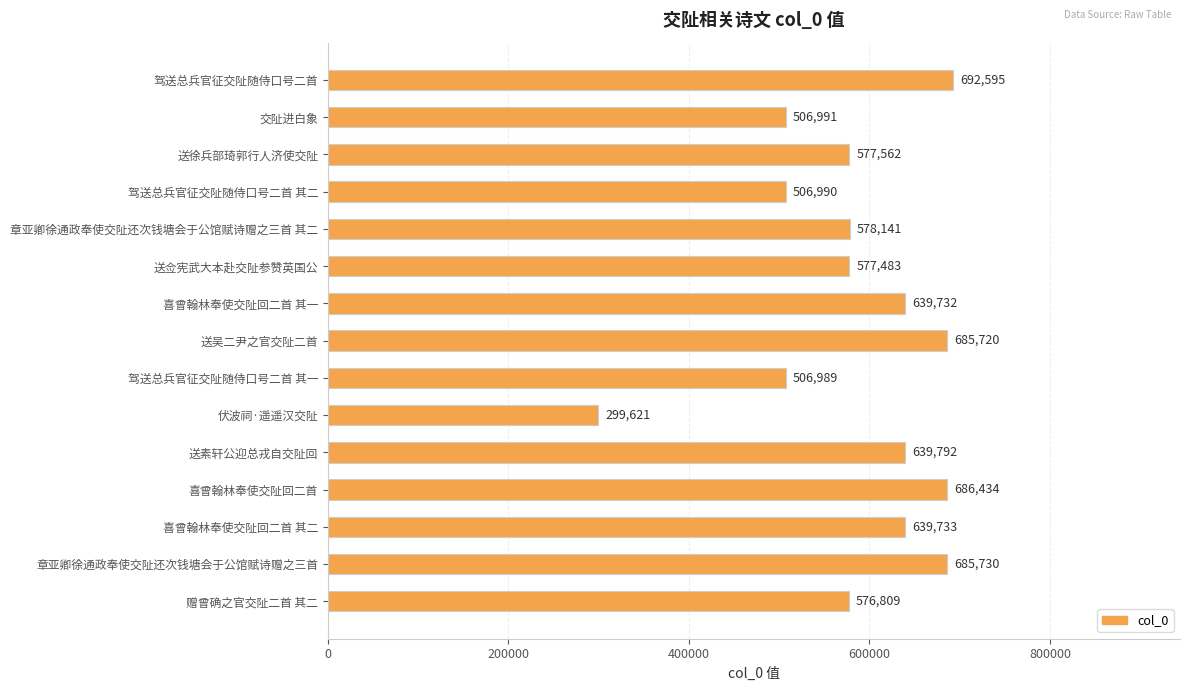

How many values are below 578141?

7